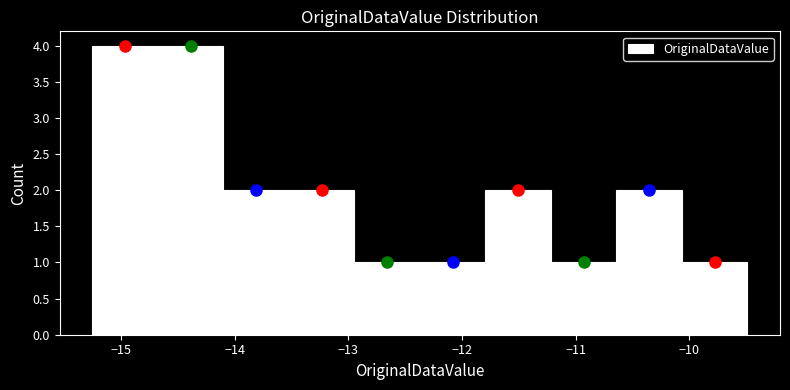

Reading left to right, list every bar in this chart as the range it spans on the x-axis followed by its height. Neither the bar edges nor the heights are printed on the chart, so give them approximately, as read against the axes.

-15.2 to -14.7: 4
-14.7 to -14.1: 4
-14.1 to -13.5: 2
-13.5 to -12.9: 2
-12.9 to -12.4: 1
-12.4 to -11.8: 1
-11.8 to -11.2: 2
-11.2 to -10.6: 1
-10.6 to -10.1: 2
-10.1 to -9.5: 1